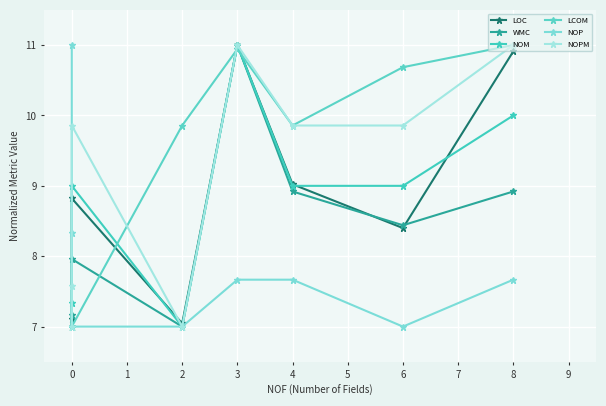

What is the maximum value shown in the chart?

11.0